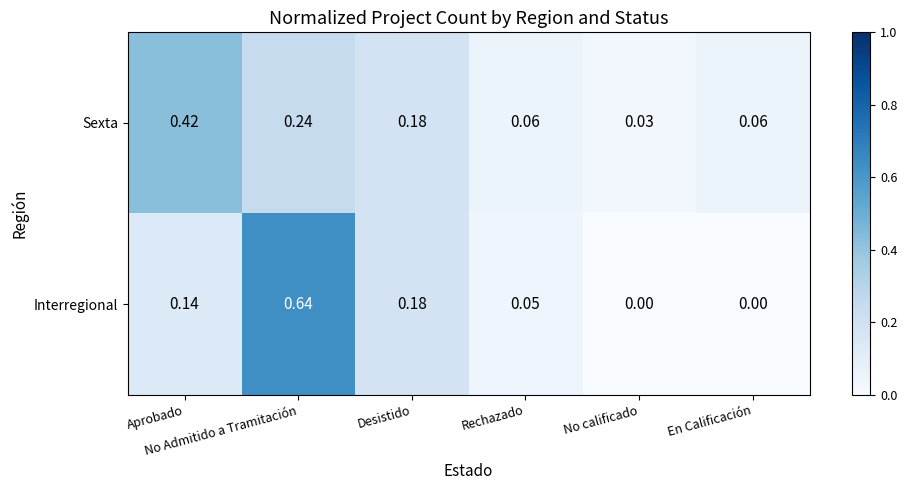

Which series has the largest total across all categories?

Interregional